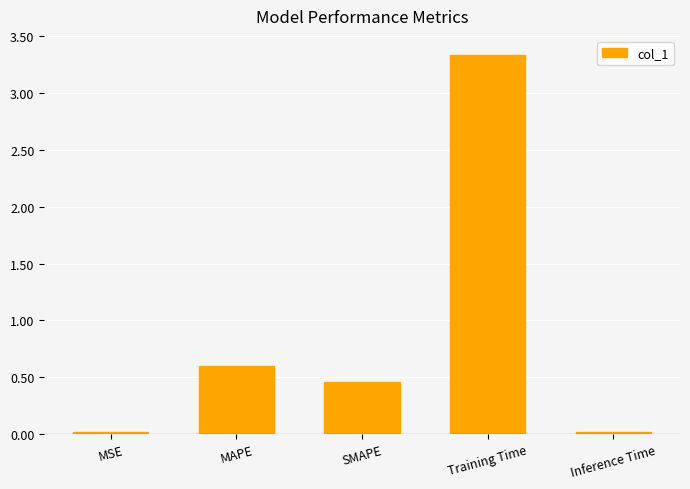

Does the chart contain stacked bars?

No